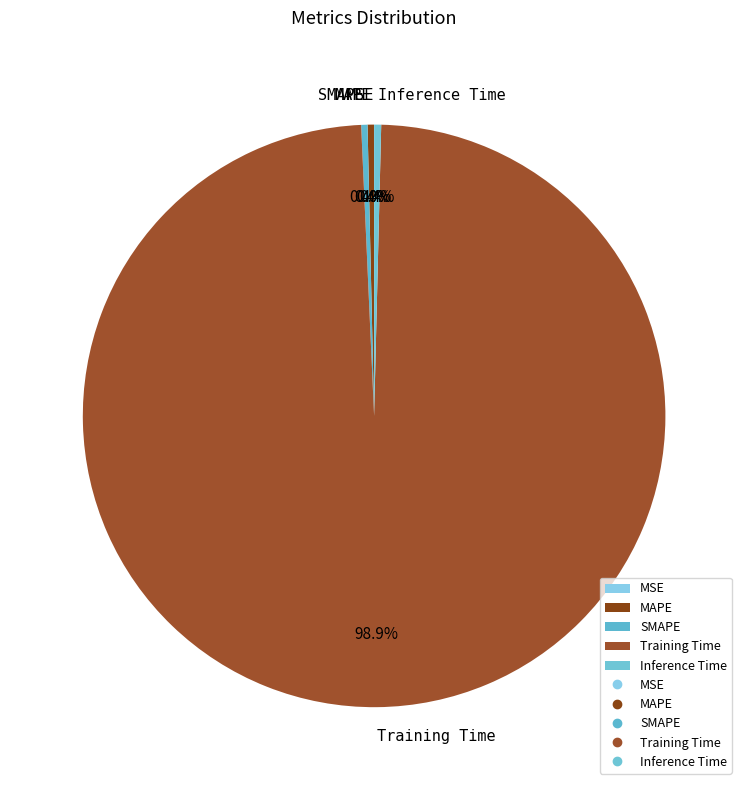

Which slice is the largest?

Training Time